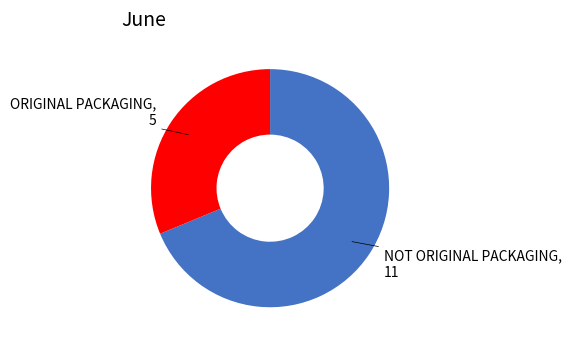

Does any single category account for the majority?

Yes